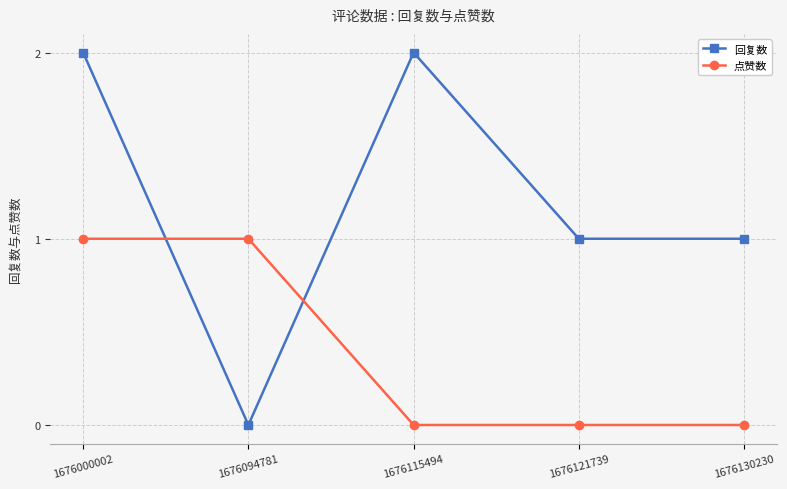

What is the value of the 回复数 point at the 1st from the left?

2